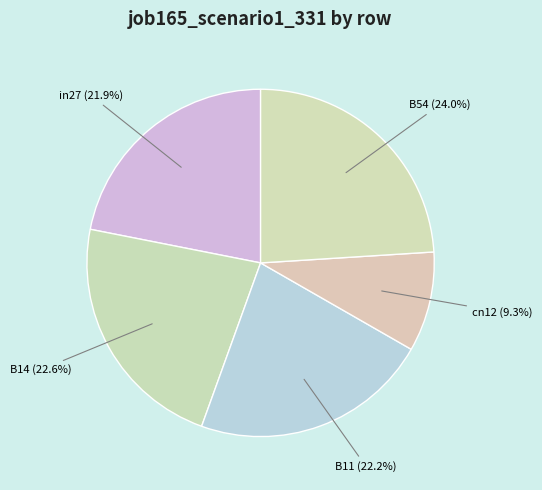

Which category has the biggest portion of the pie?

B54